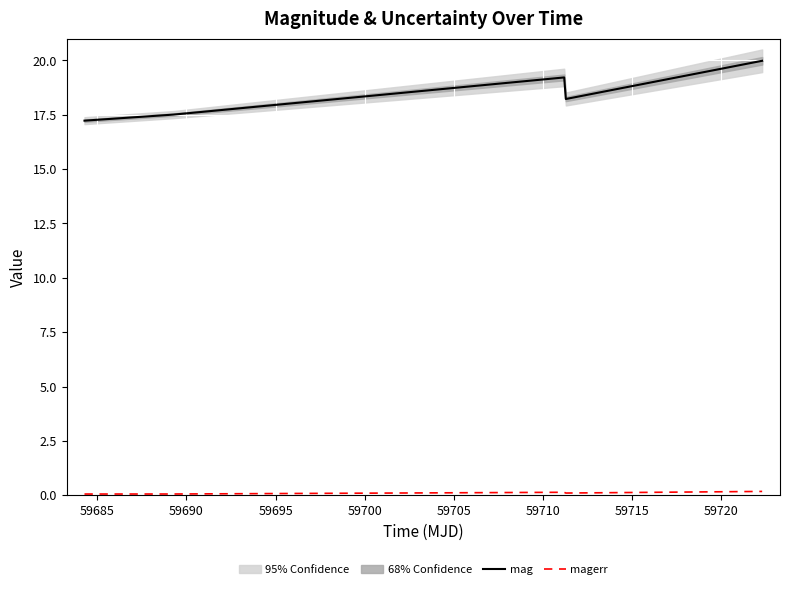

True or false: magerr and mag cross at least once.

False